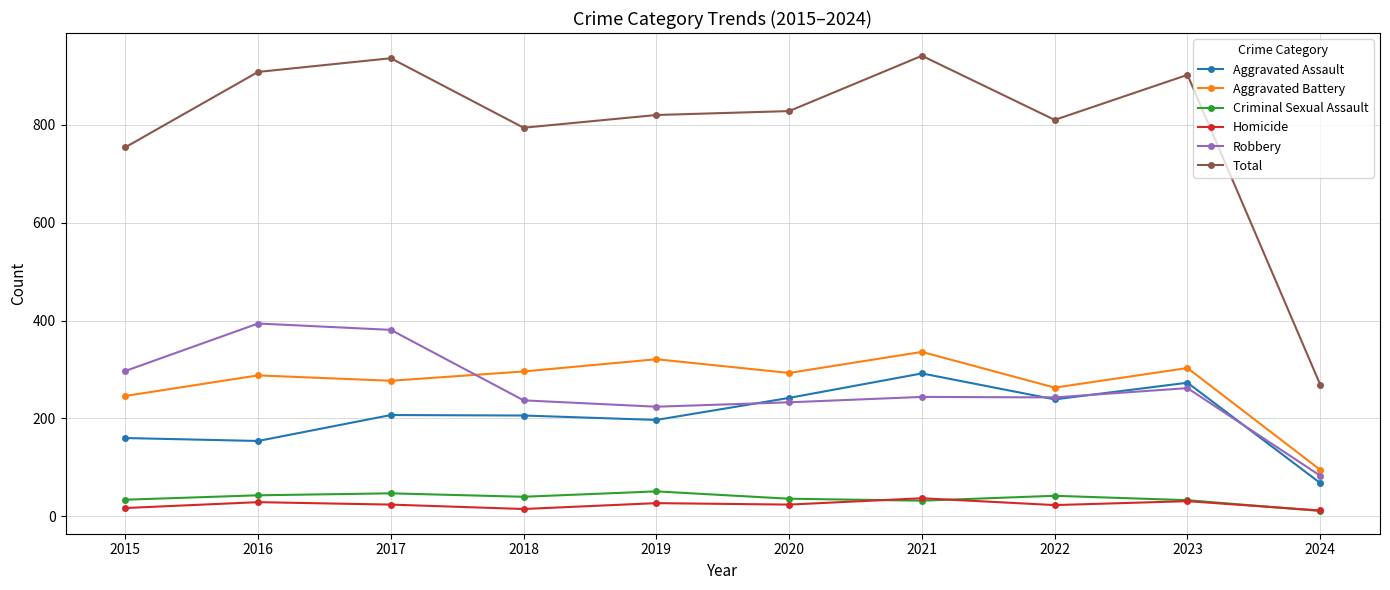

Which series has the largest total across all categories?

Total